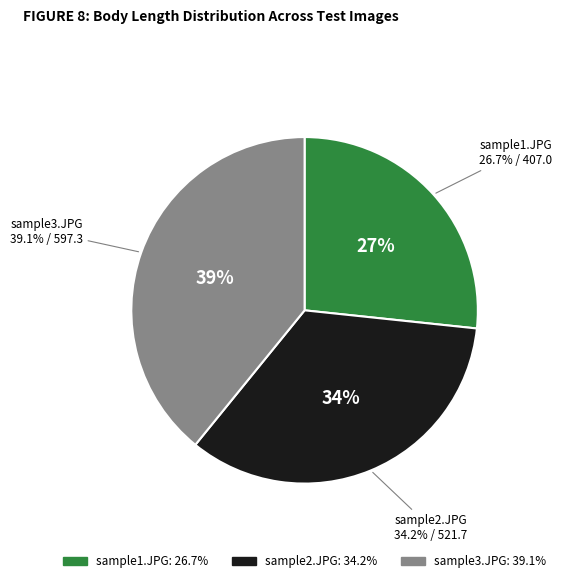

To the nearest percent, what is the difference between the largest and smallest slice percentages?

12%